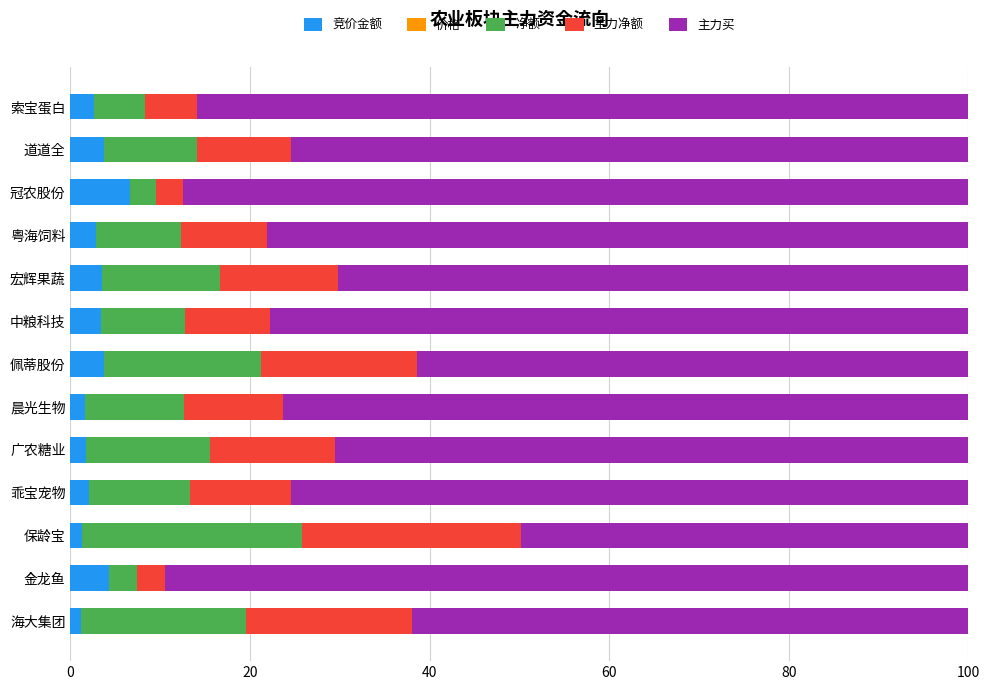

What is the highest value of the 竞价金额 series?

6.6